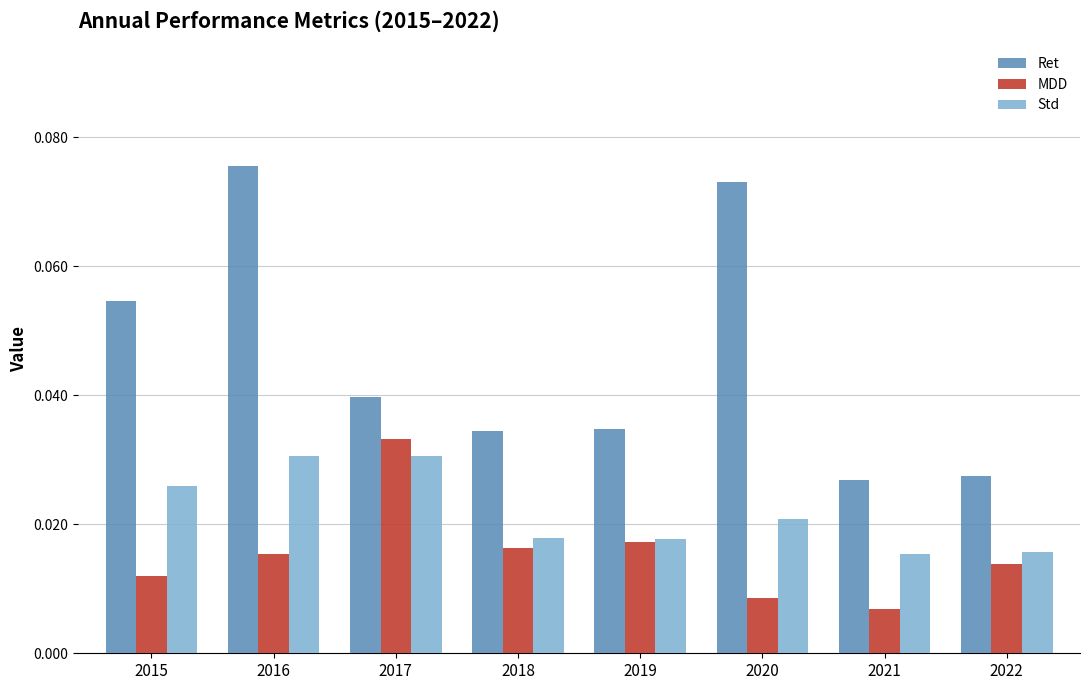

What is the sum of all Std values?

0.2